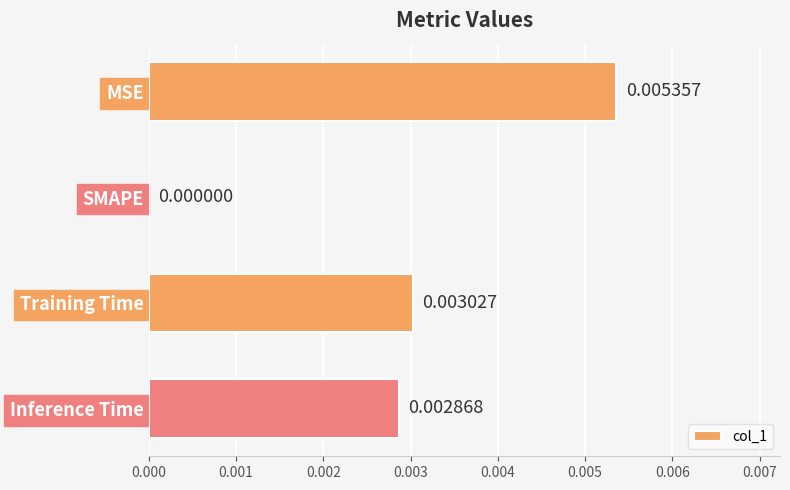

Which category has the highest value across all series?

MSE